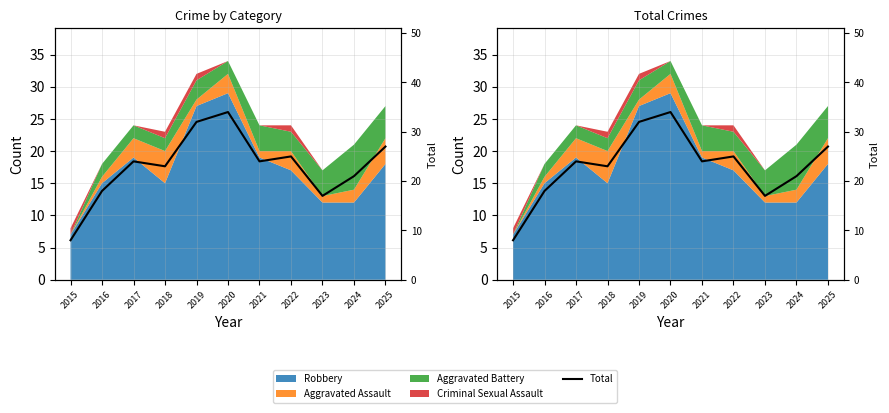

What is the maximum value shown in the chart?

34